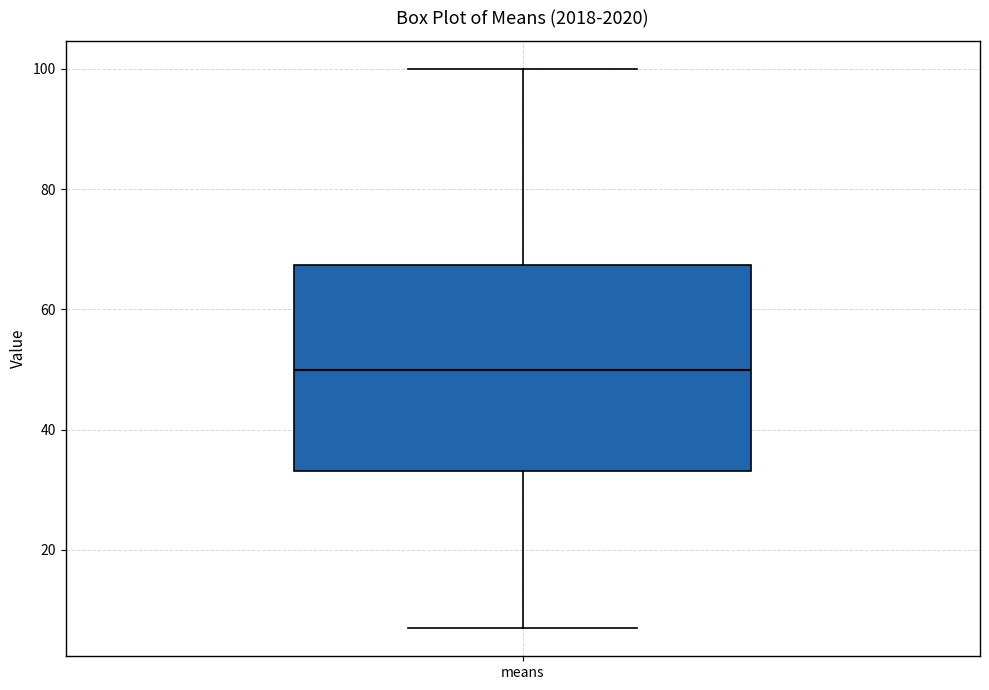

Read this box plot against the y-axis: the position of the median line, the range covered by the box, and the ends of both whiskers. The values are not printed on the chart, so give them approximately, as read against the axis.

median 50, box 34 to 68, whiskers 6 to 100